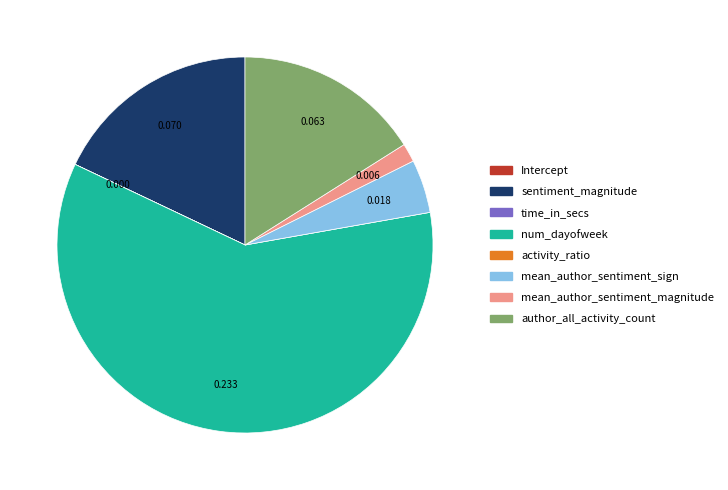

Which category has the biggest portion of the pie?

num_dayofweek